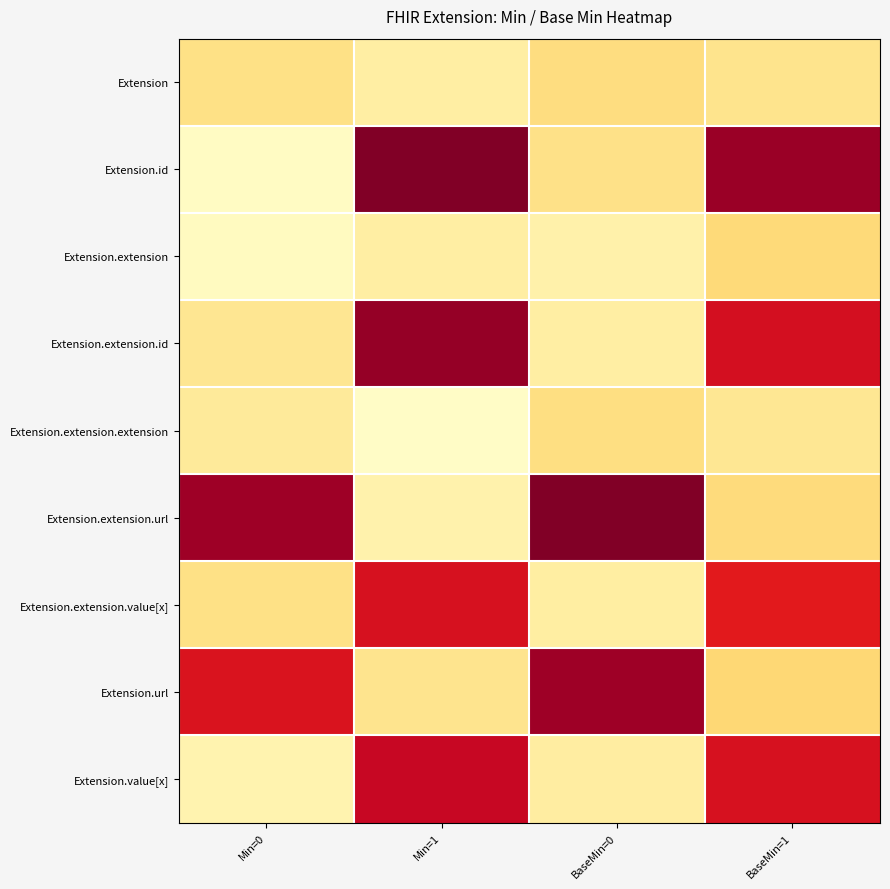

Which category has the highest value across all series?

Min=1